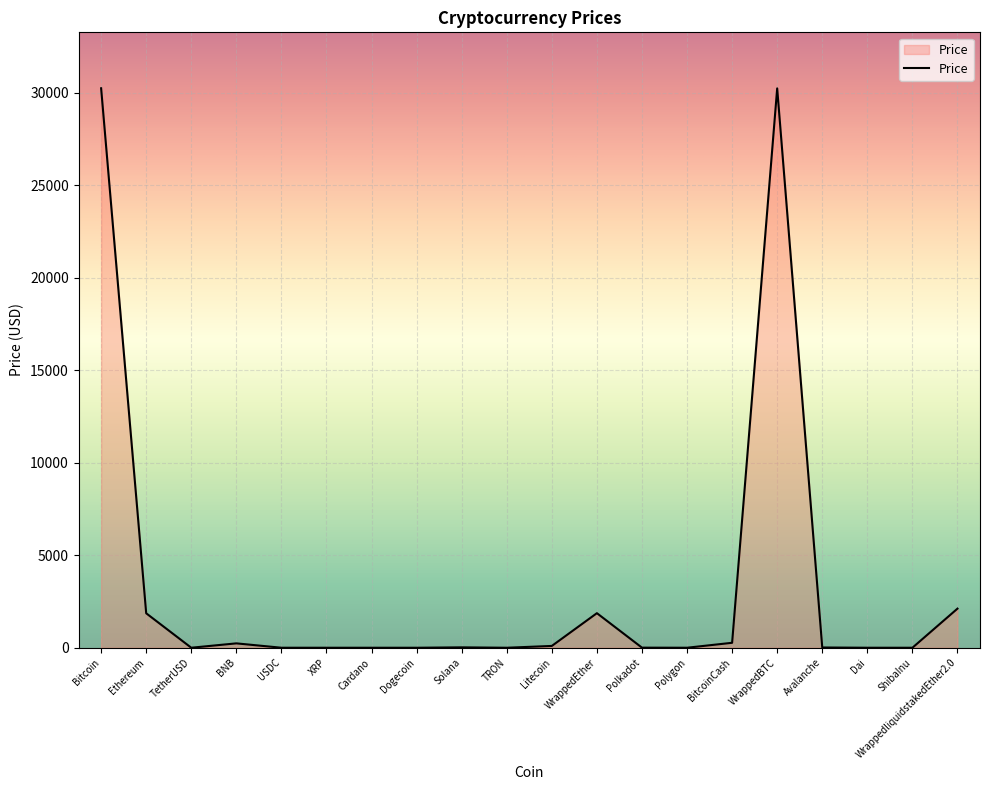

Is it true that the value at Ethereum is 1862.5?

True